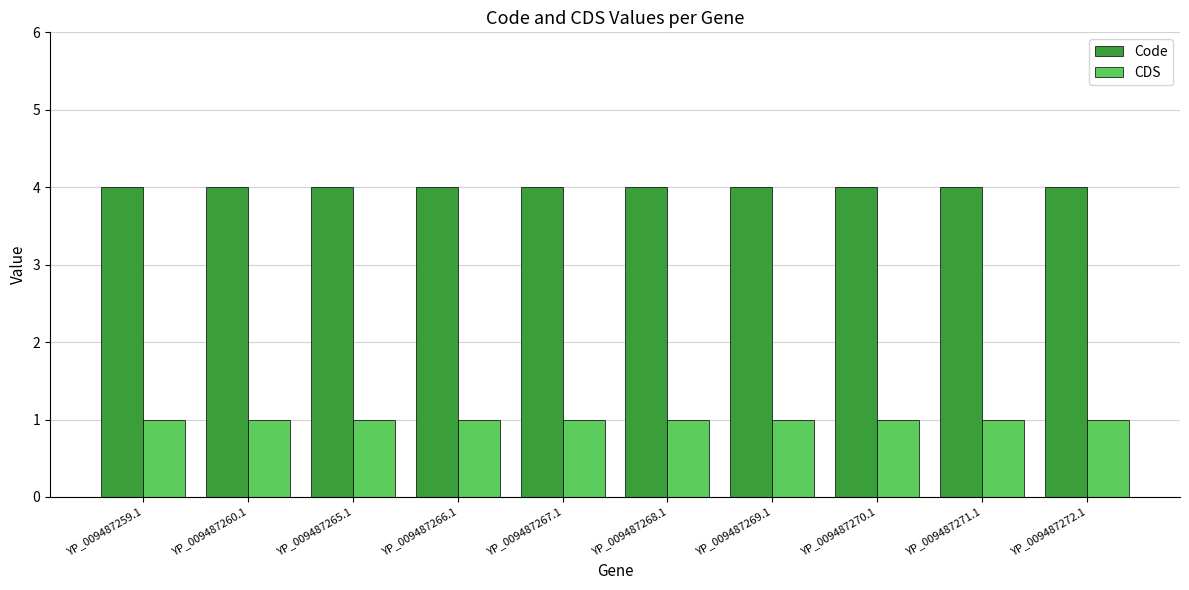

The Code series shows 4 at YP_009487266.1. True or false?

True